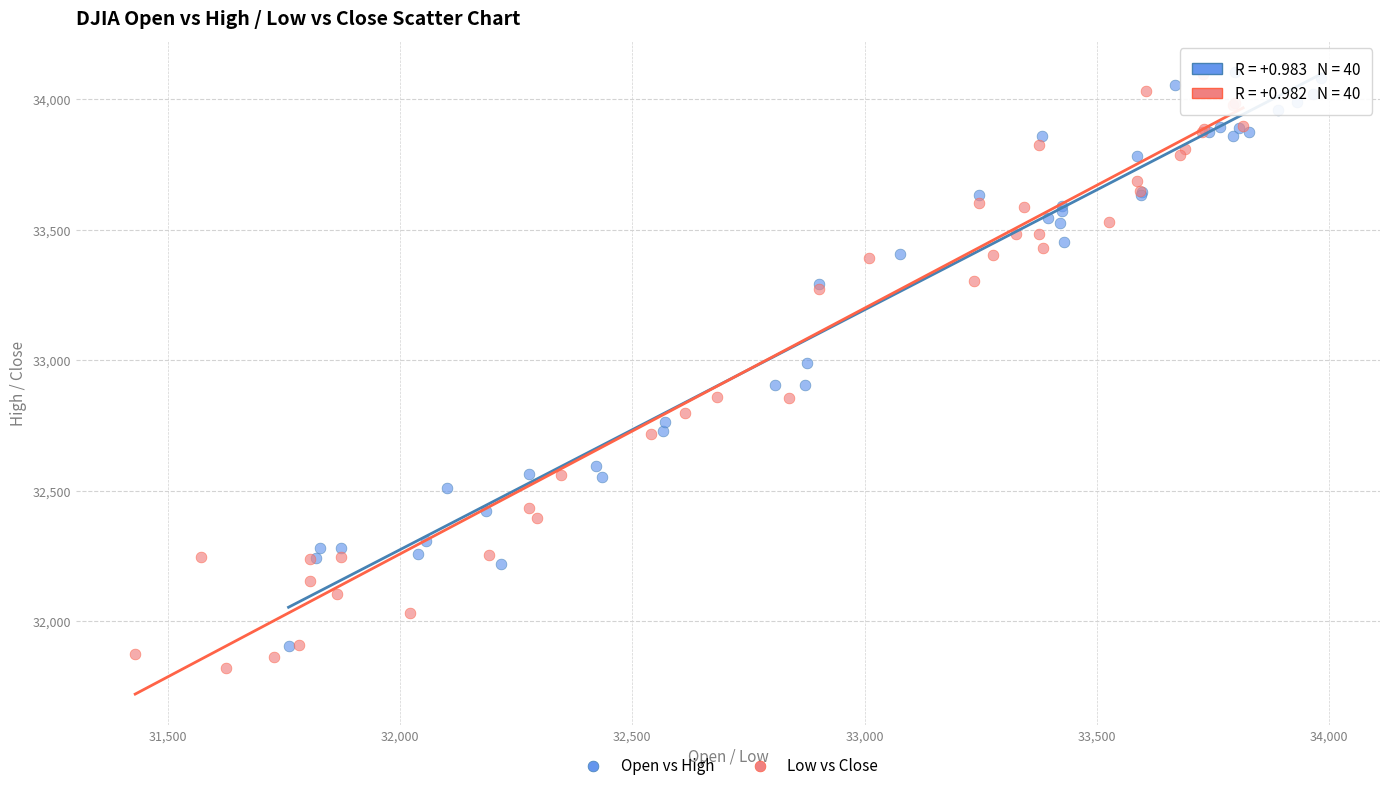

Which series has the largest Y range (max minus min)?

Low vs Close